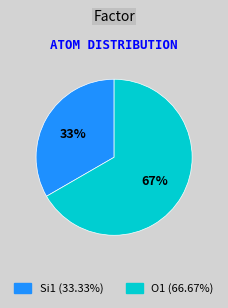

How many slices are in this pie chart?

2